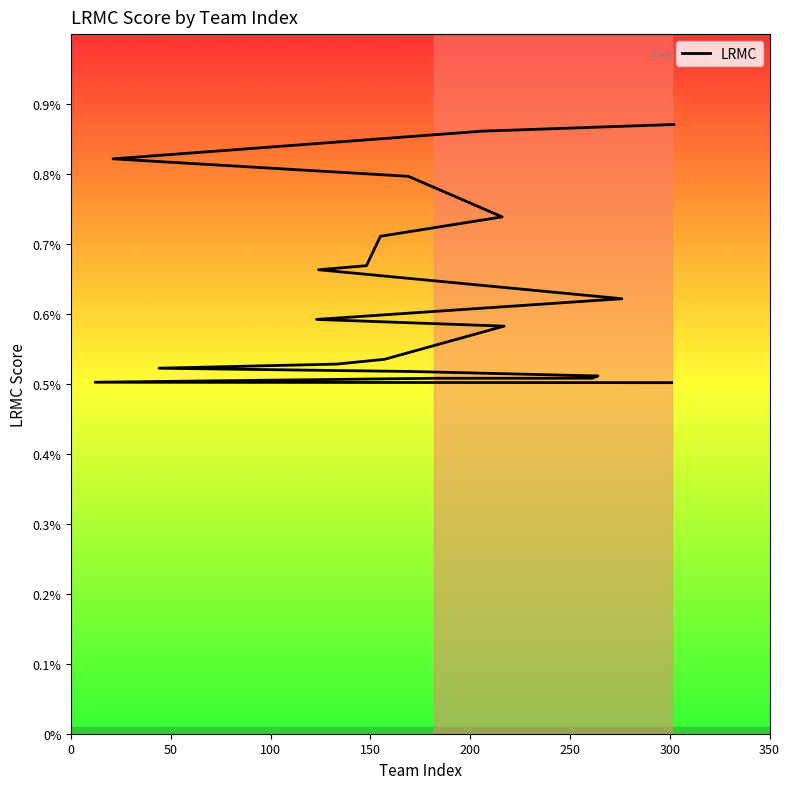

How many lines are shown in the chart?

1